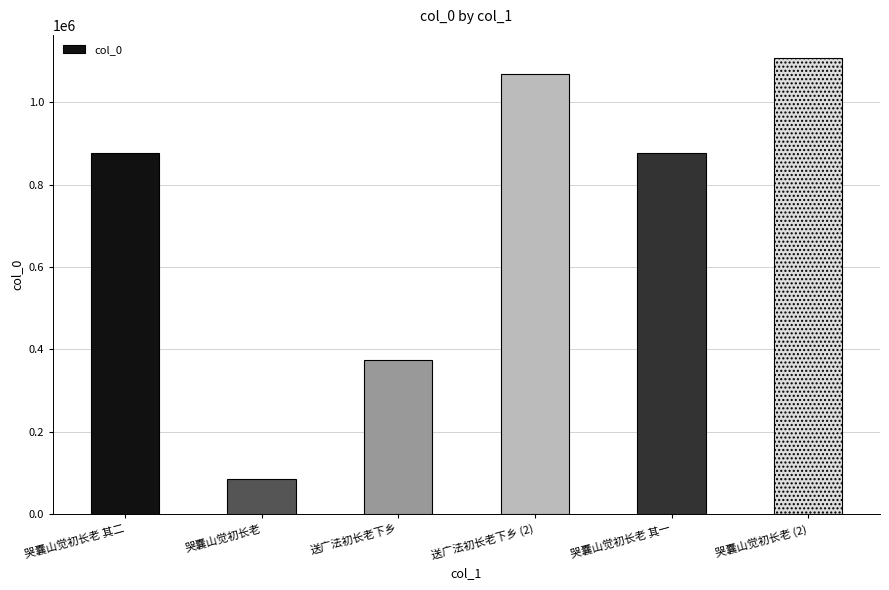

Which category has the highest value across all series?

哭囊山觉初长老 (2)